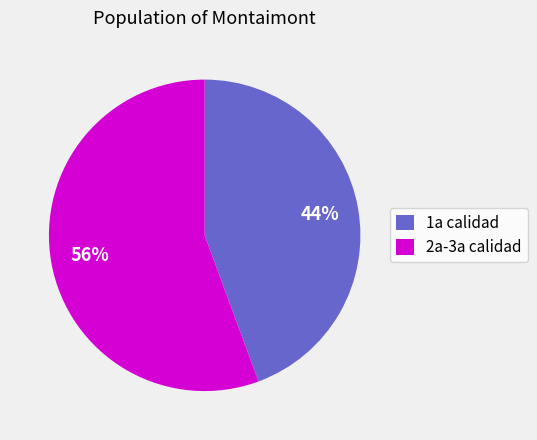

Approximately how many times larger is the value at 1a calidad compared to 2a-3a calidad?

0.8